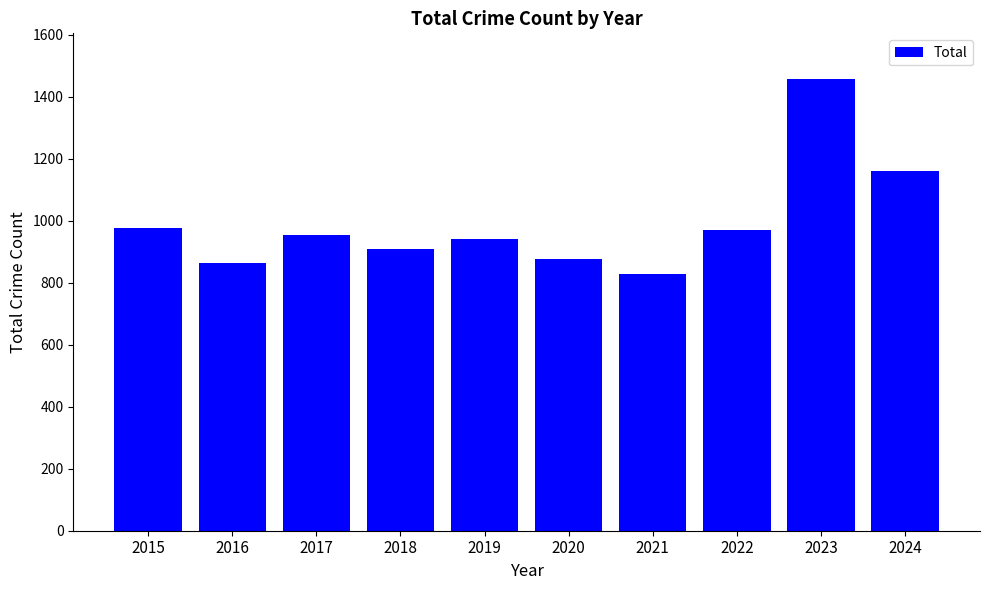

Where does the data first go above 955?

2015